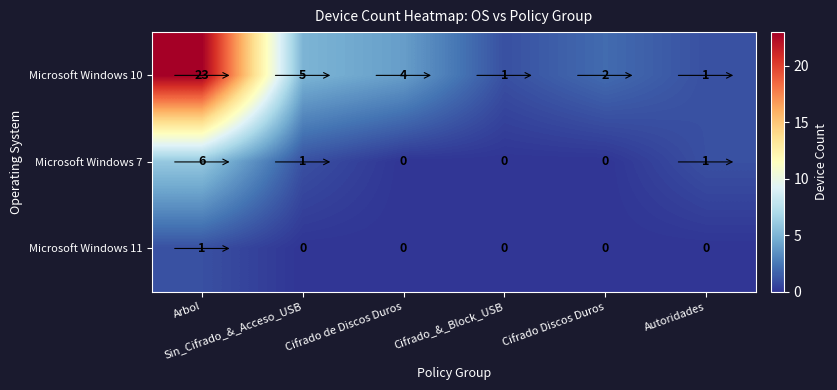

Which series has the widest spread of values?

Microsoft Windows 10